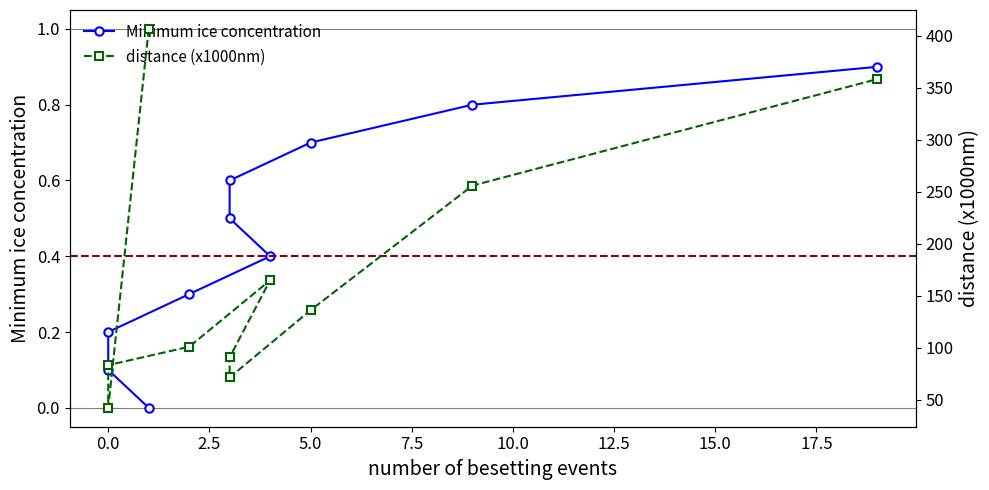

True or false: Minimum ice concentration and distance (x1000nm) cross at least once.

False